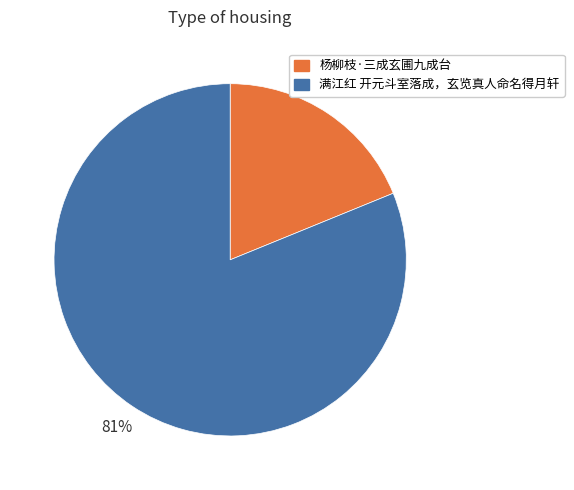

Does 满江红 开元斗室落成，玄览真人命名得月轩 represent more than half of the total?

Yes